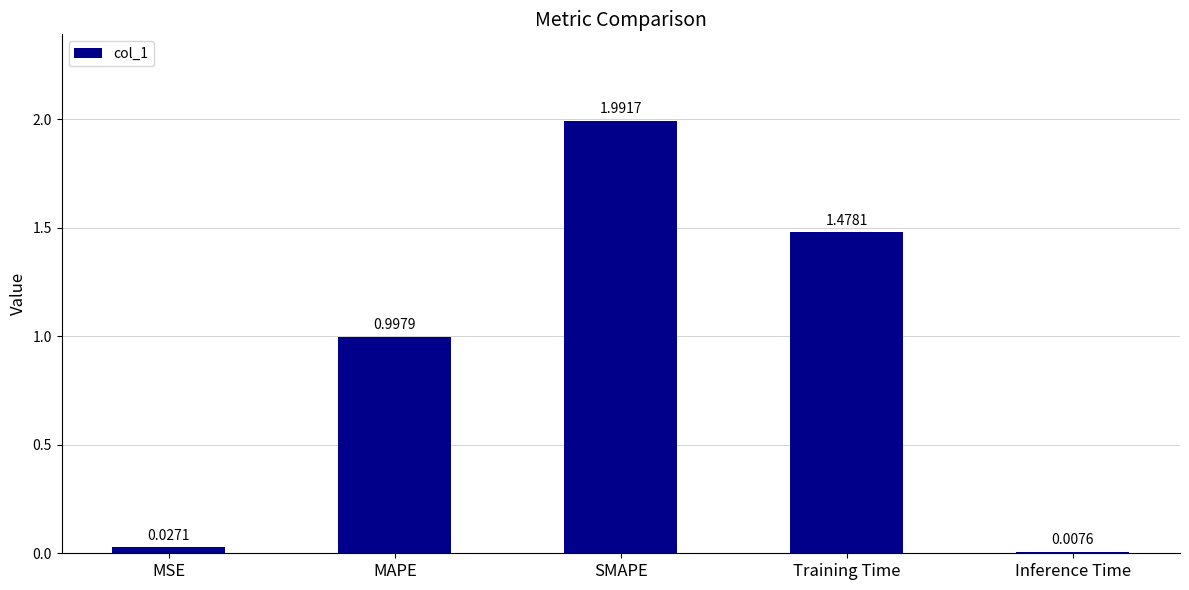

At which label is the value closest to 0?

Inference Time